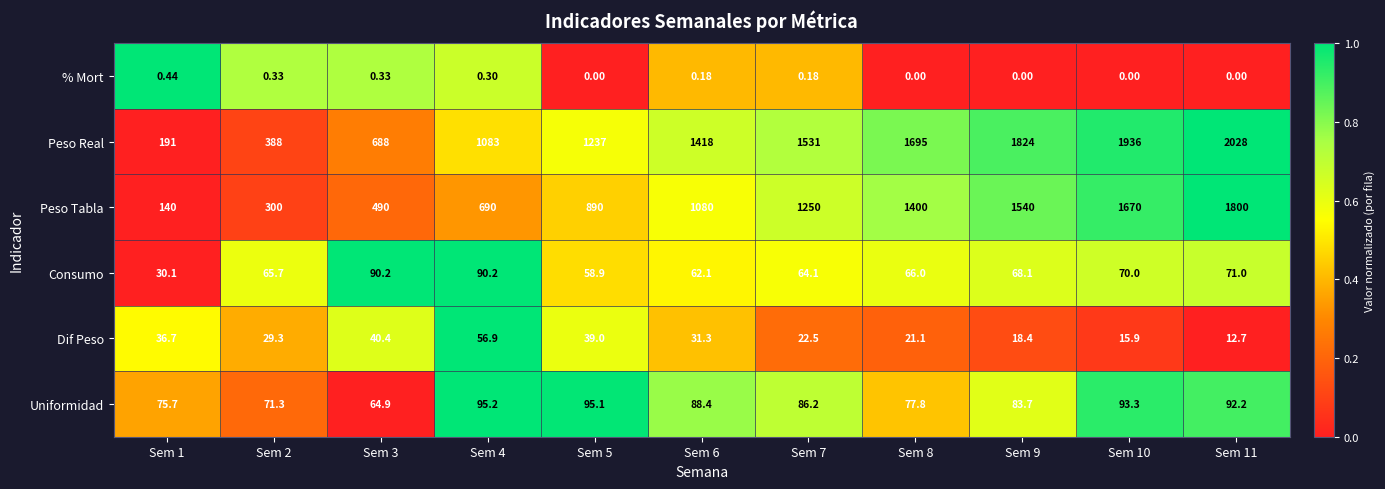

Between Sem 1 and Sem 8, which series saw the biggest shift?

Peso Real